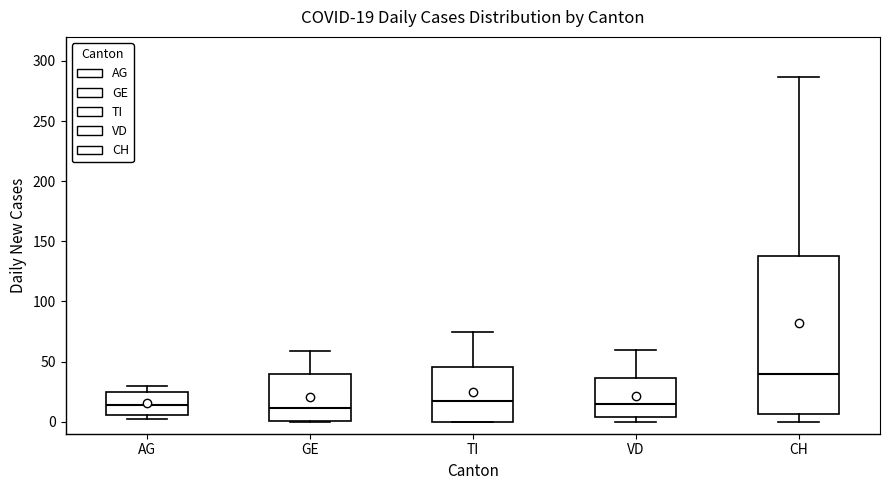

Which box is the tallest, from its lower edge to its upper edge?

CH